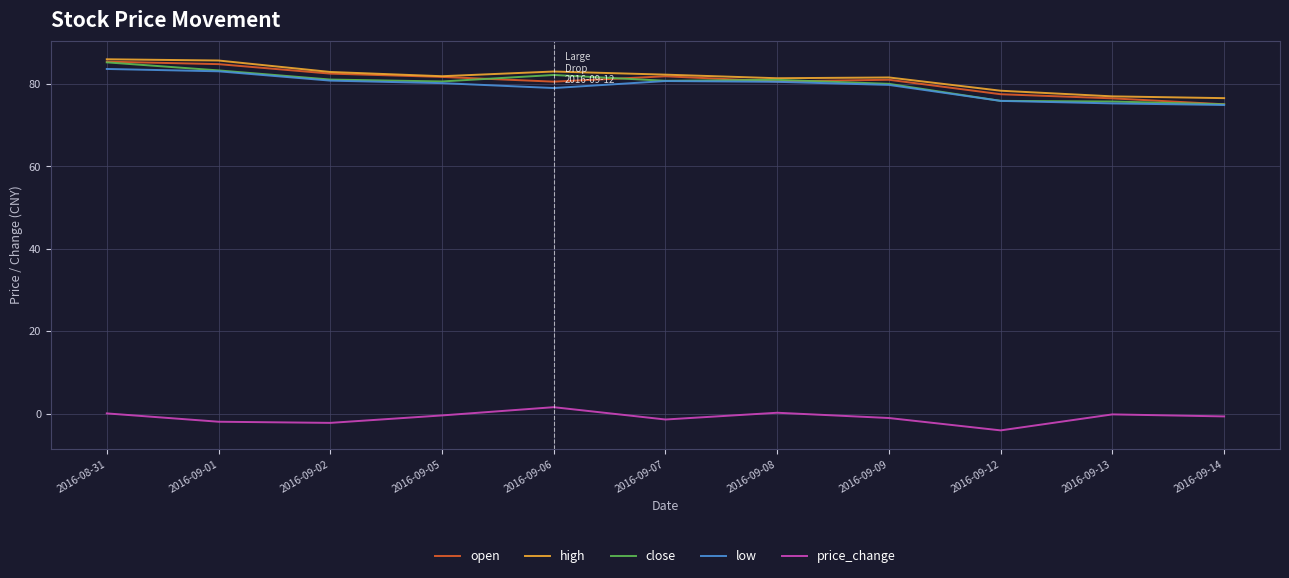

What is the maximum value shown in the chart?

86.0